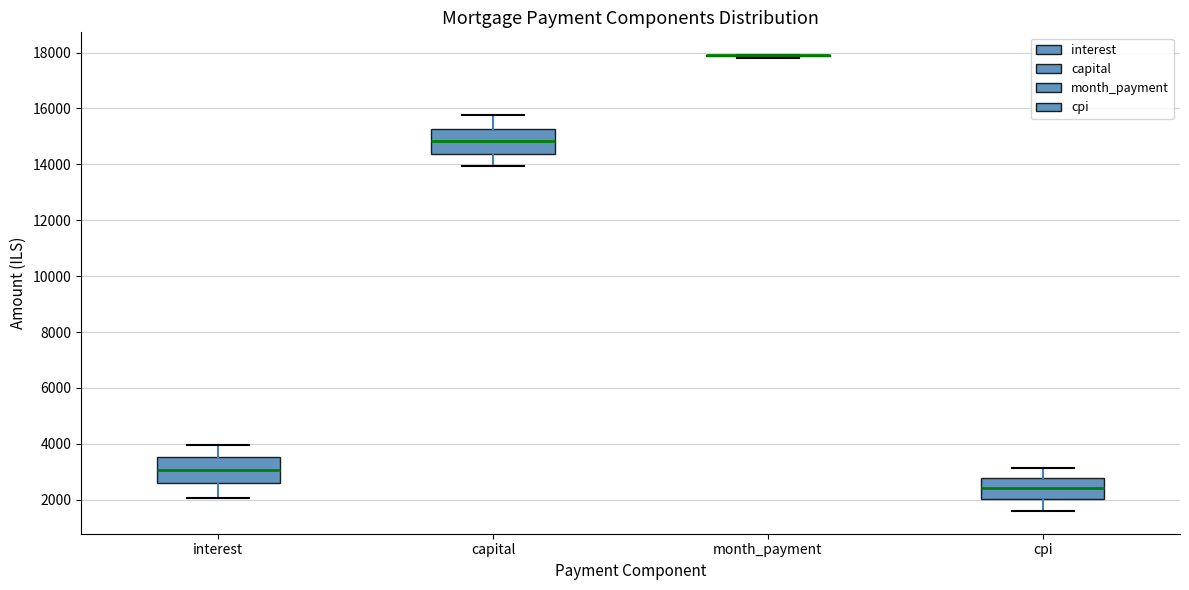

Reading left to right, read every box against the y-axis: the position of its median line, the range the box covers, and the ends of its whiskers. The values are not printed on the chart, so give them approximately, as read against the axis.

interest: median 3000, box 2600 to 3600, whiskers 2000 to 4000
capital: median 14800, box 14400 to 15200, whiskers 14000 to 15800
month_payment: box collapsed to a line at 17800, whiskers 17800 to 18000
cpi: median 2400, box 2000 to 2800, whiskers 1600 to 3200